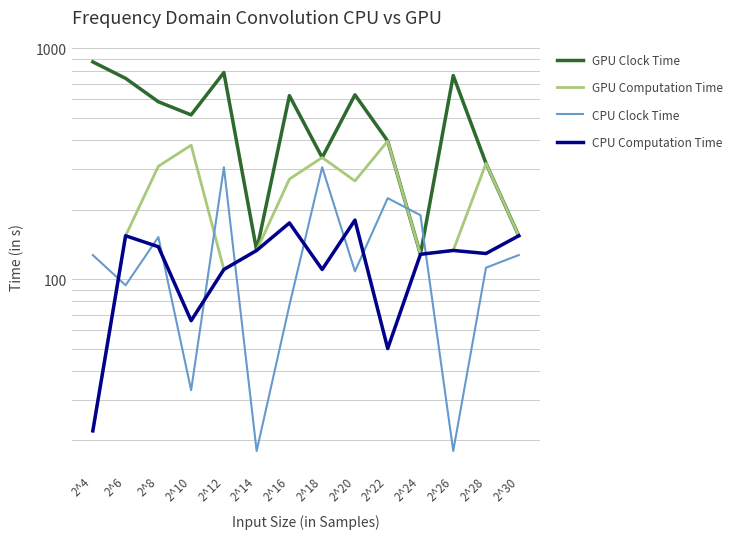

What are all the series names shown in the legend?

GPU Clock Time, GPU Computation Time, CPU Clock Time, CPU Computation Time